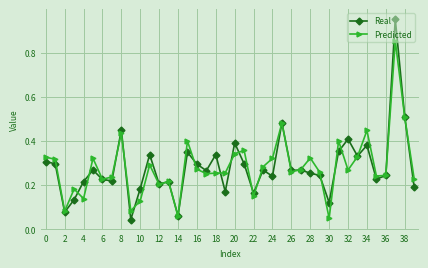

What are all the series names shown in the legend?

Real, Predicted